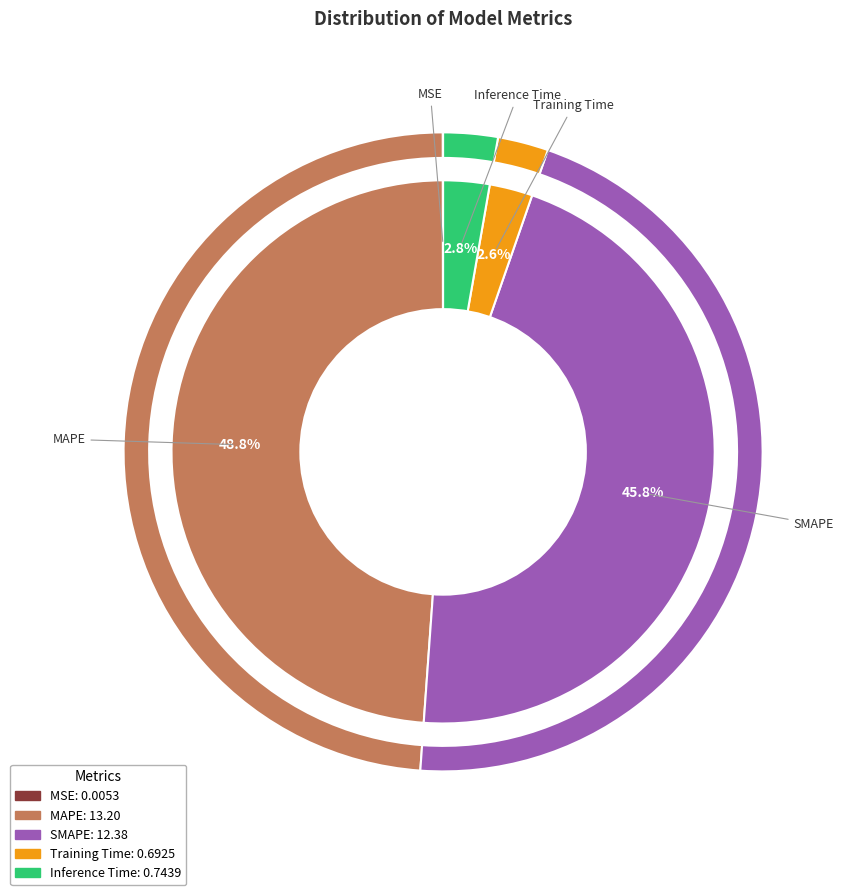

Is the sum of Training Time and MAPE greater than half?

Yes